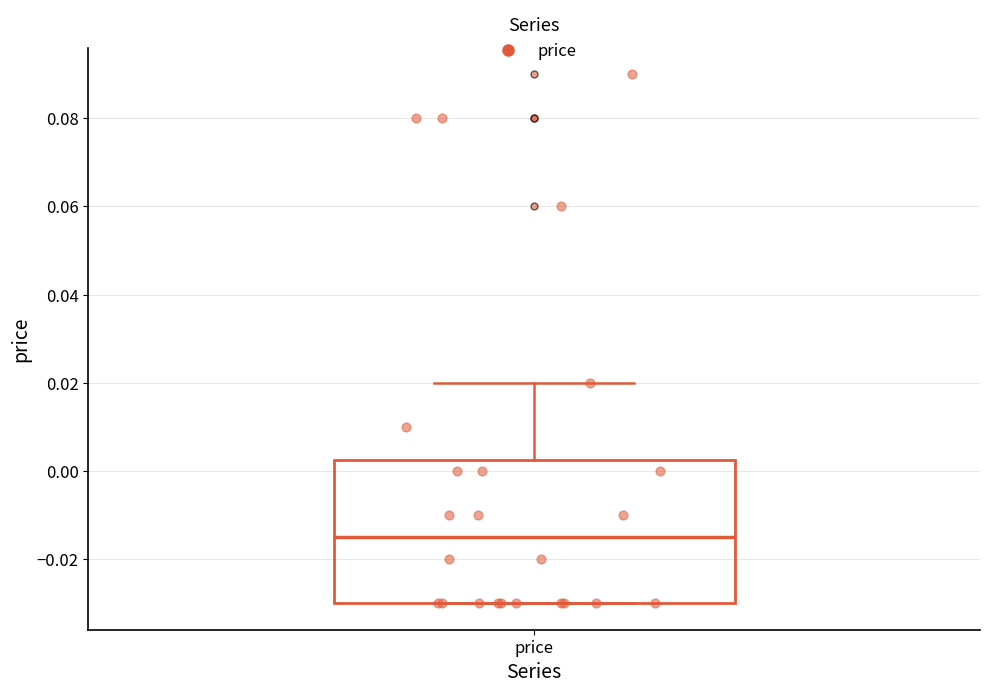

Read this box plot against the y-axis: the position of the median line, the range covered by the box, and the ends of both whiskers. The values are not printed on the chart, so give them approximately, as read against the axis.

median -0.014, box -0.030 to 0.002, whiskers -0.030 to 0.020